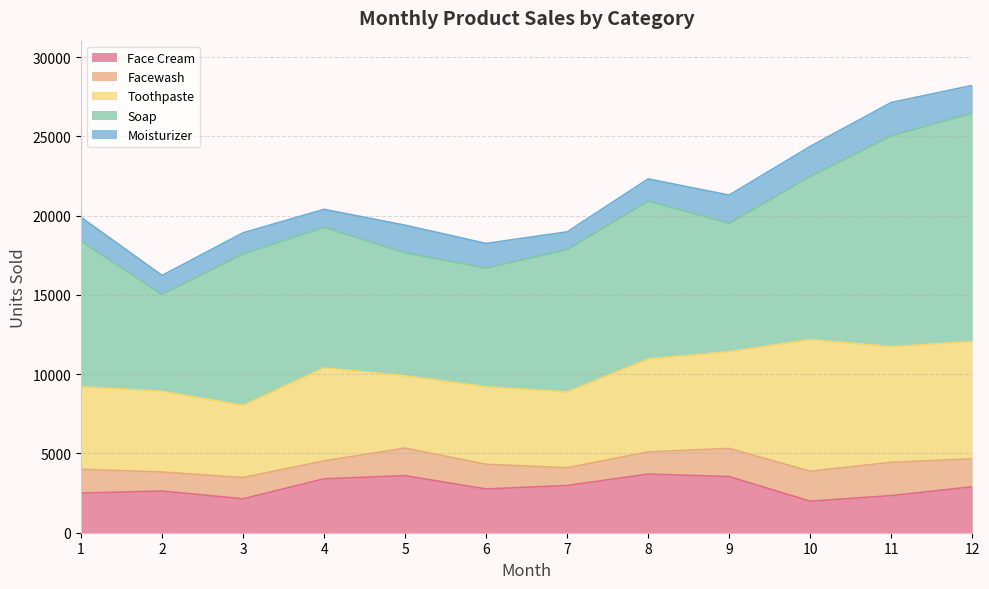

True or false: Facewash and Toothpaste intersect in this chart.

False